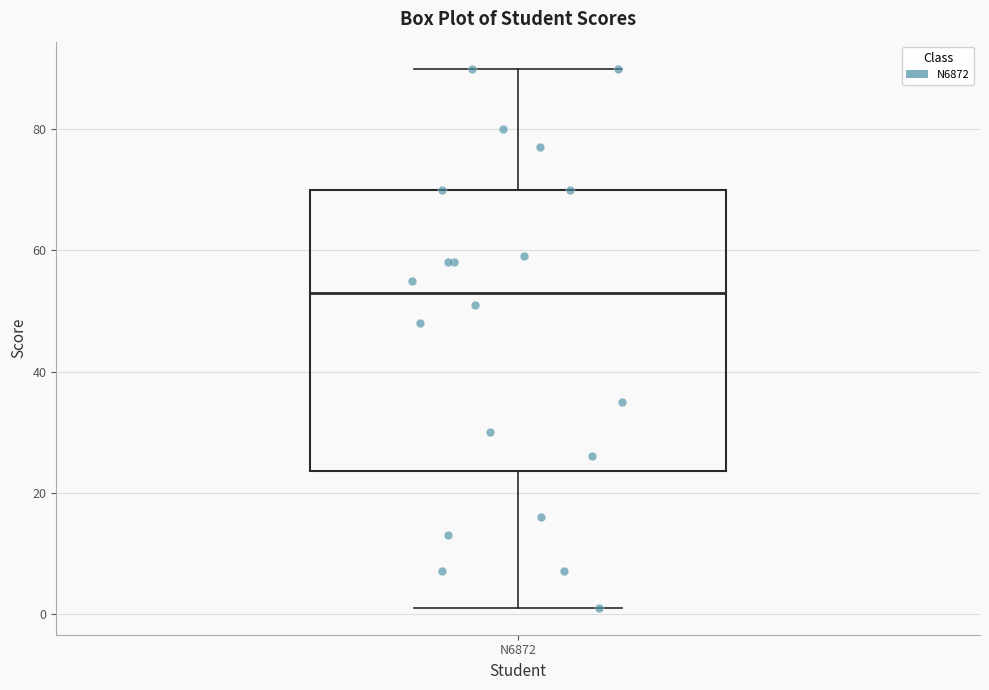

Where does the upper whisker of the box for N6872 end on the y-axis? The values are not printed on the chart, so give them approximately, as read against the axis.

90